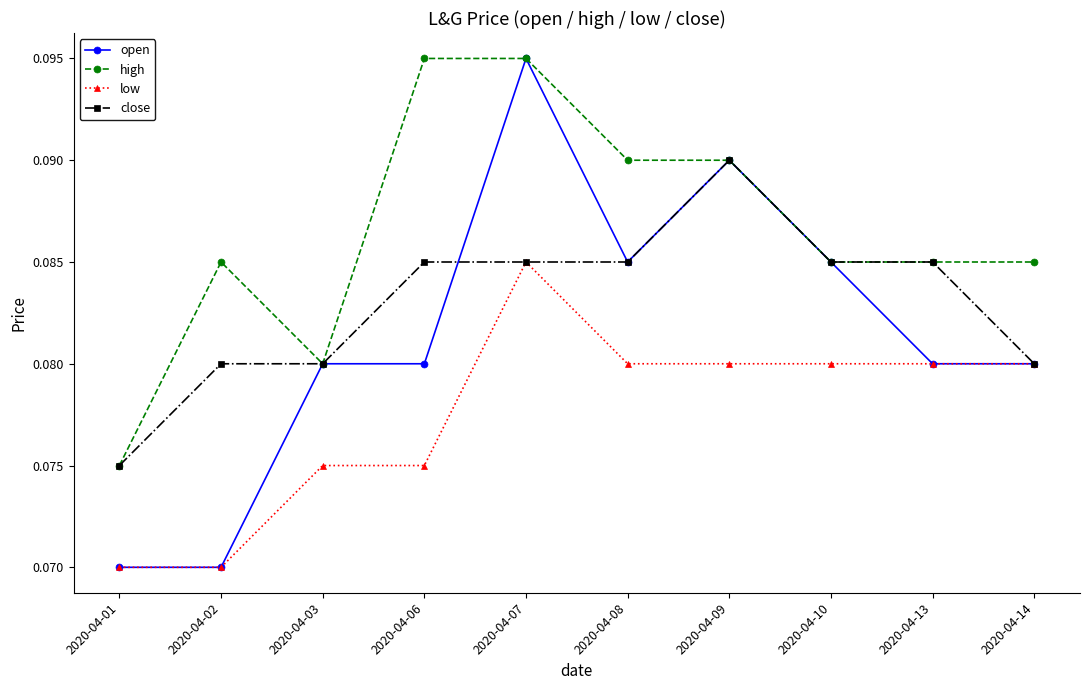

True or false: low and high cross at least once.

False